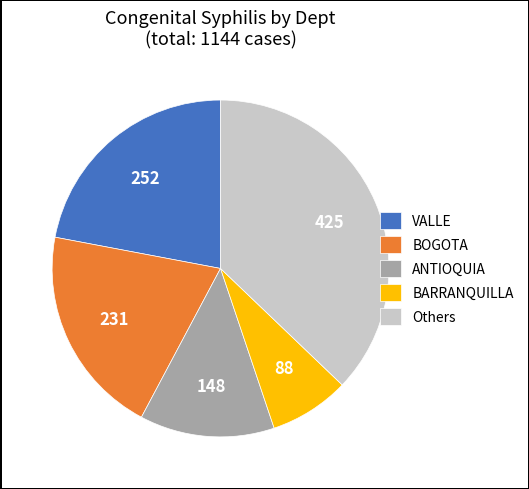

The VALLE slice represents 8% of the pie. True or false?

False